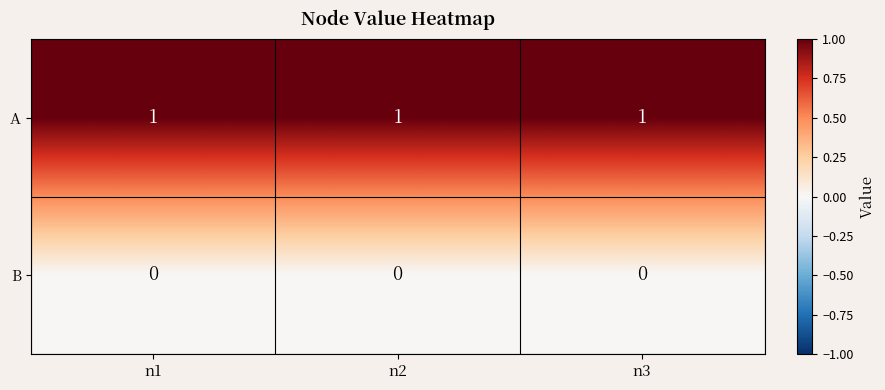

Rank the series by their average value, from highest to lowest.

A, B